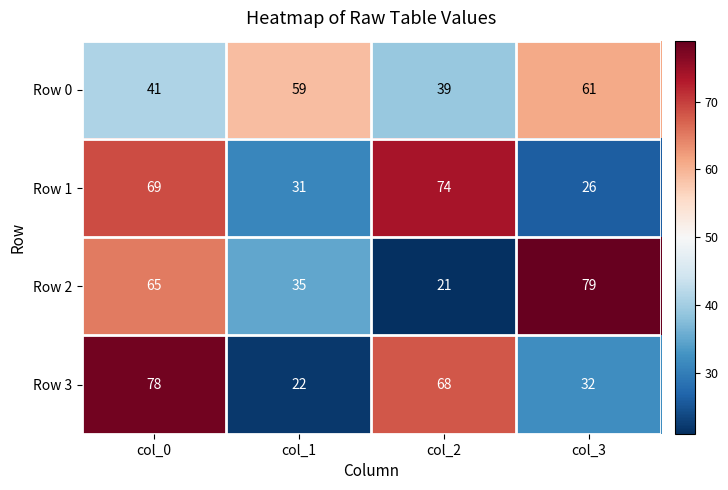

At which category is the sum across all series the highest?

col_0